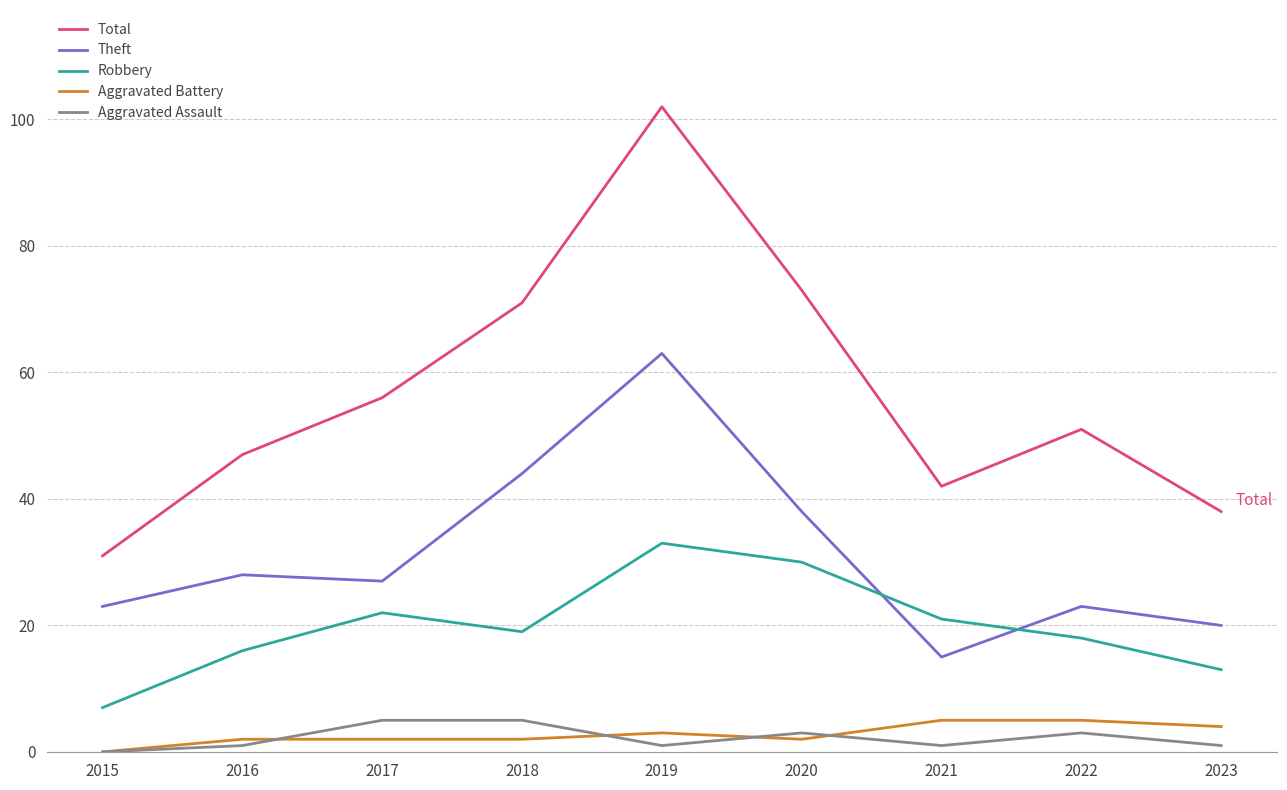

What is the greatest value displayed?

102